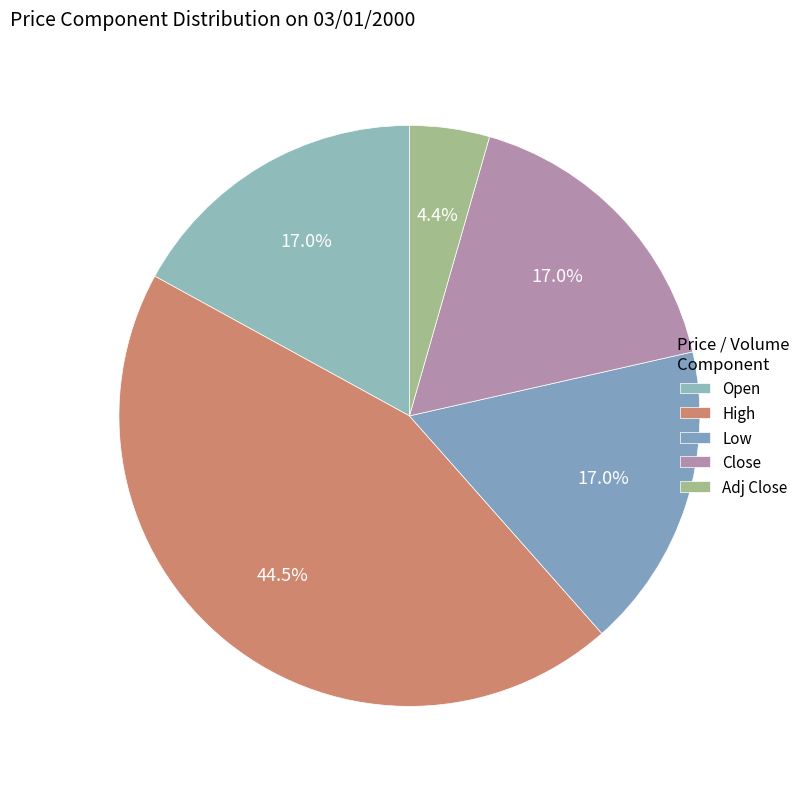

How many segments does this pie chart have?

5